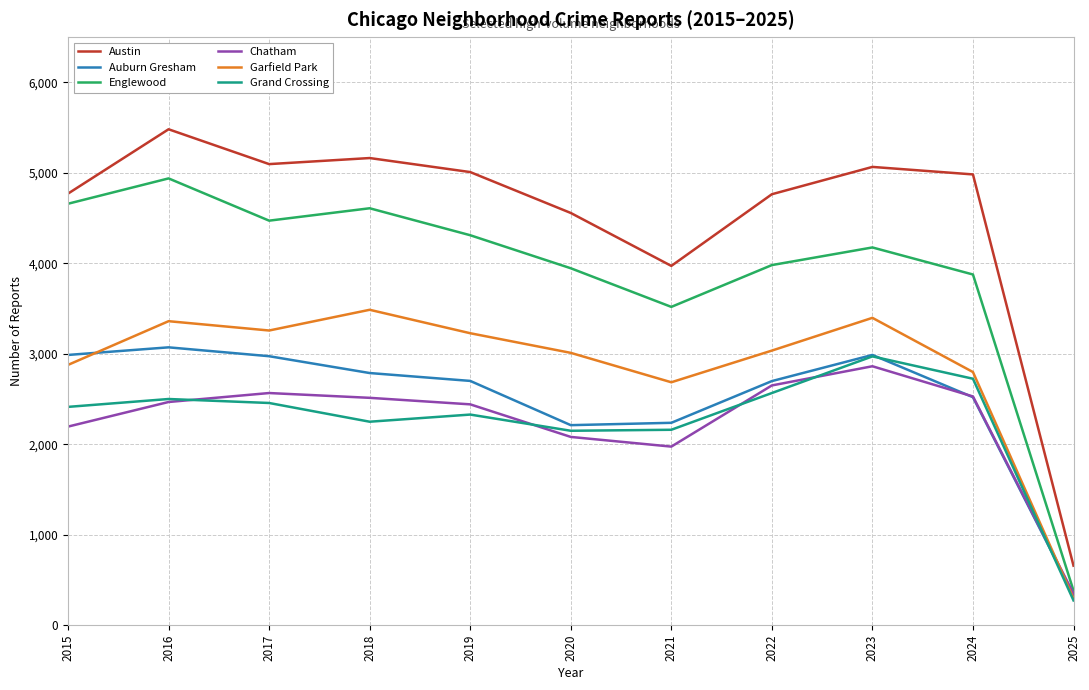

How many interior local peaks does the Grand Crossing series have?

3